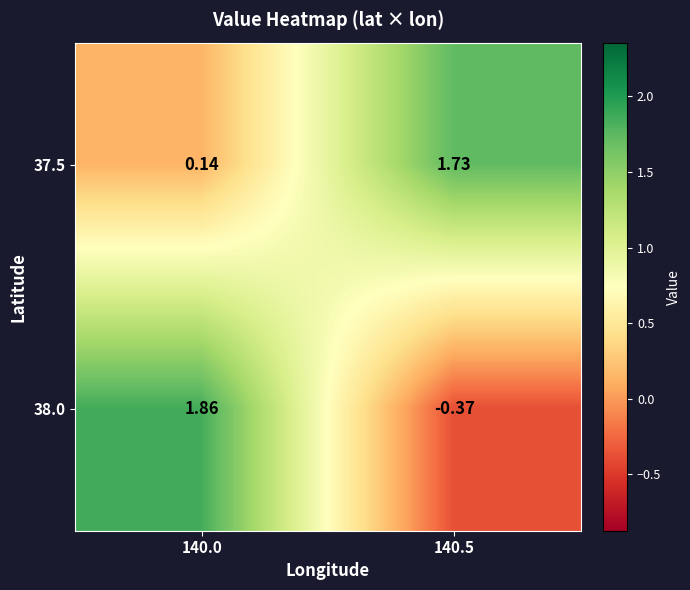

Which category has the lowest value across all series?

140.5